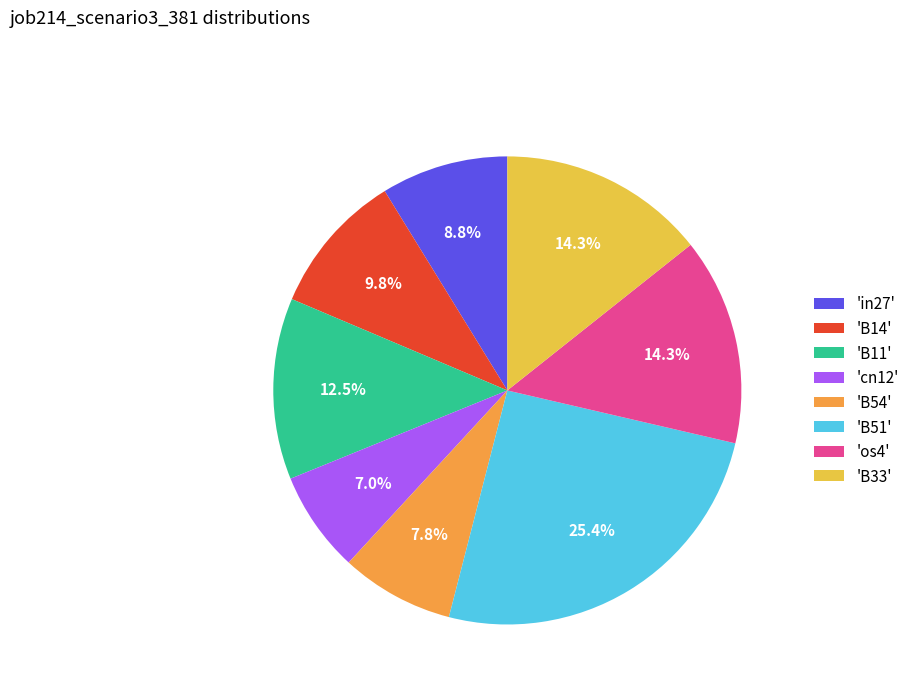

Which has a higher value, 'B11' or 'cn12'?

'B11'